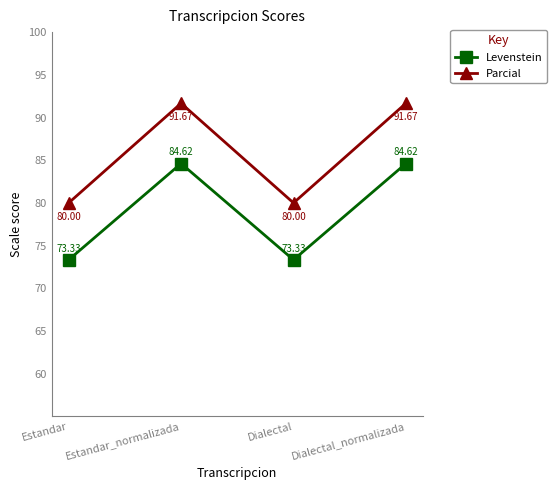

Rank the series at Estandar from lowest to highest value.

Levenstein, Parcial